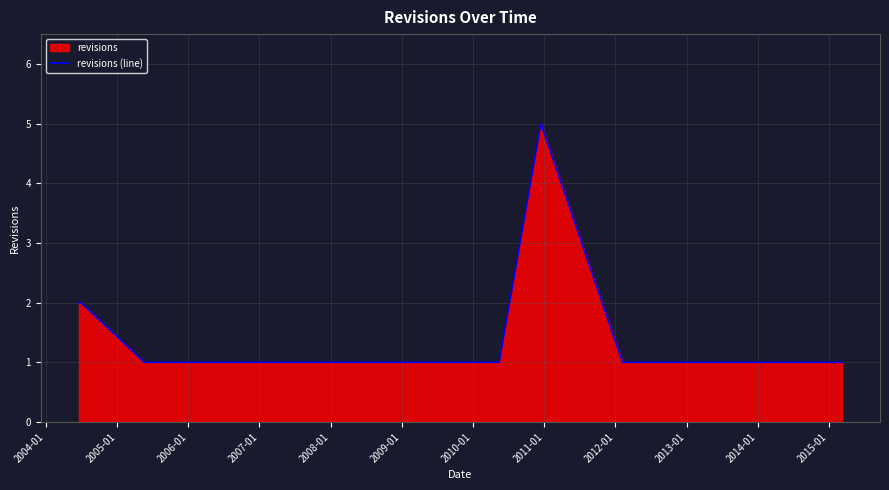

How many values are between 1 and 2?

22